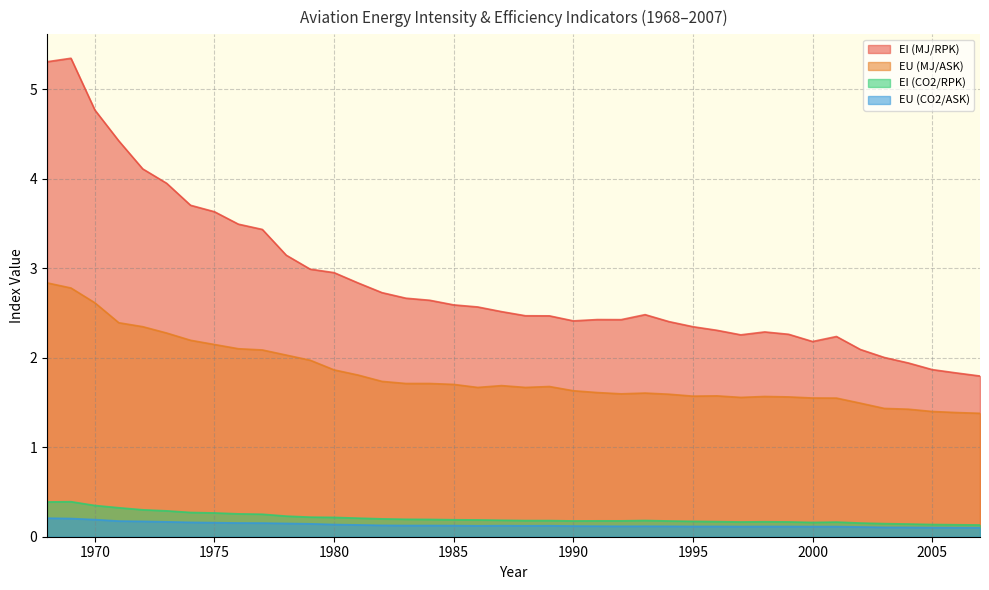

Which series changed the most between 1993 and 2003?

EI (MJ/RPK)